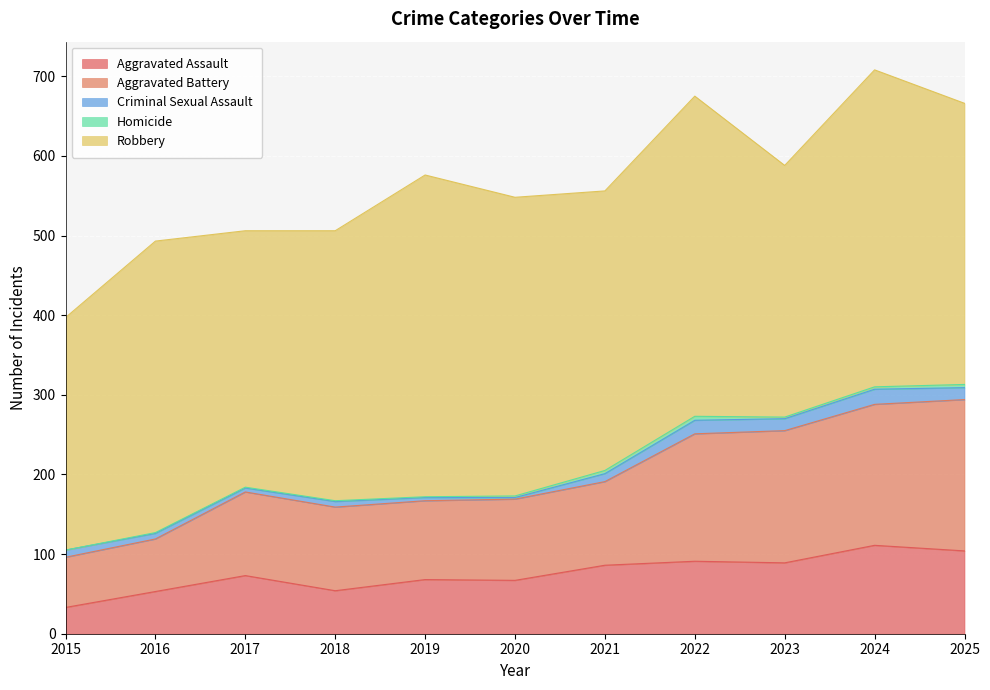

What is the highest value of the Criminal Sexual Assault series?

19